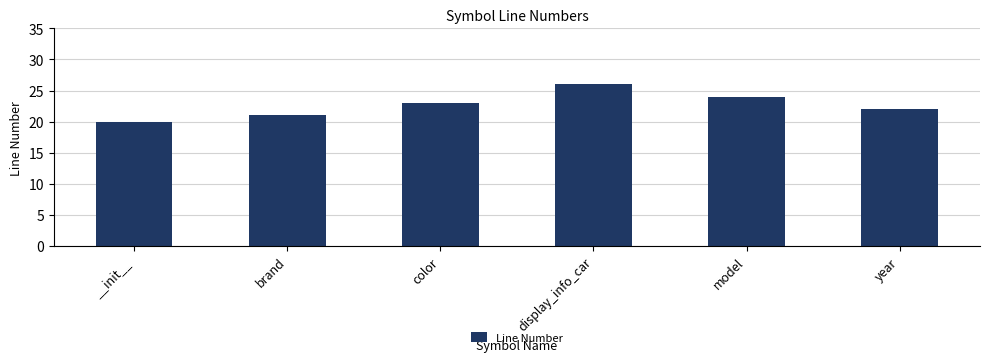

What value does the data have at color?

23